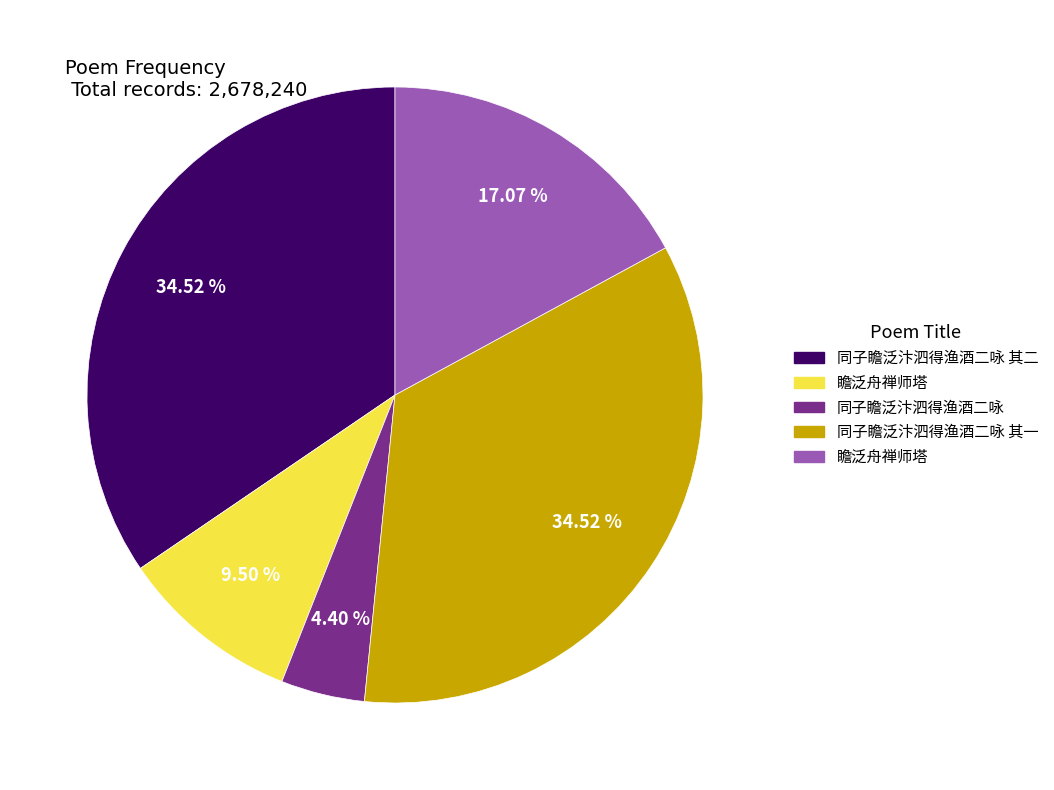

Is there a majority slice in this chart?

No